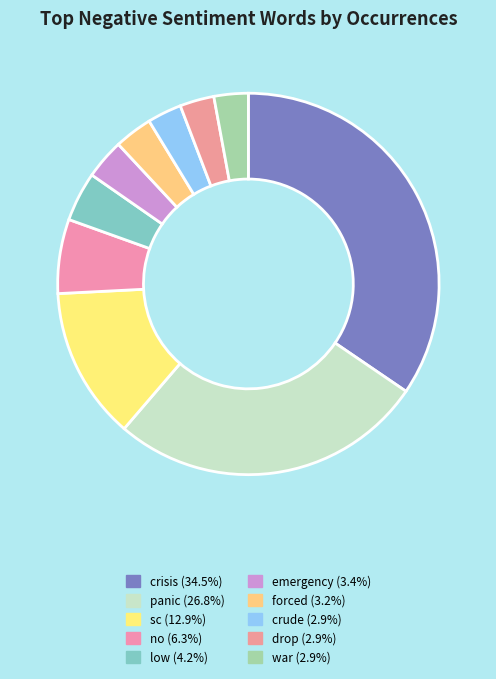

Which slice is the smallest?

crude